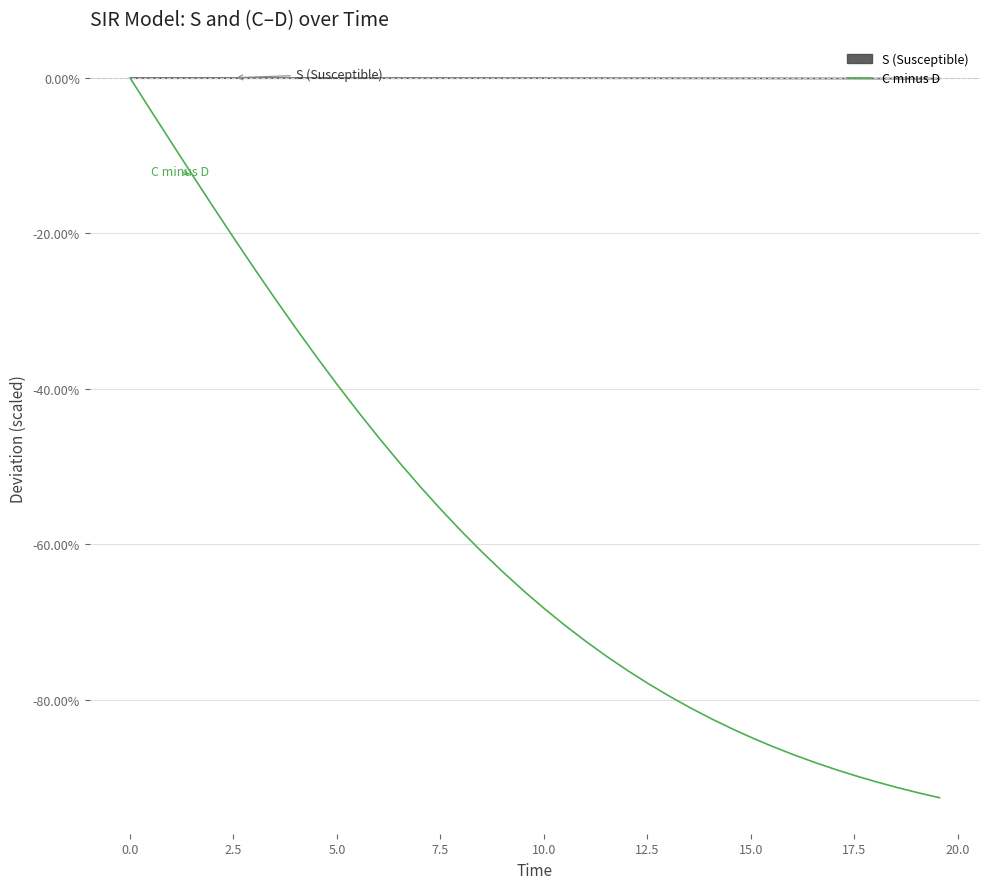

How many values are below -66?

21